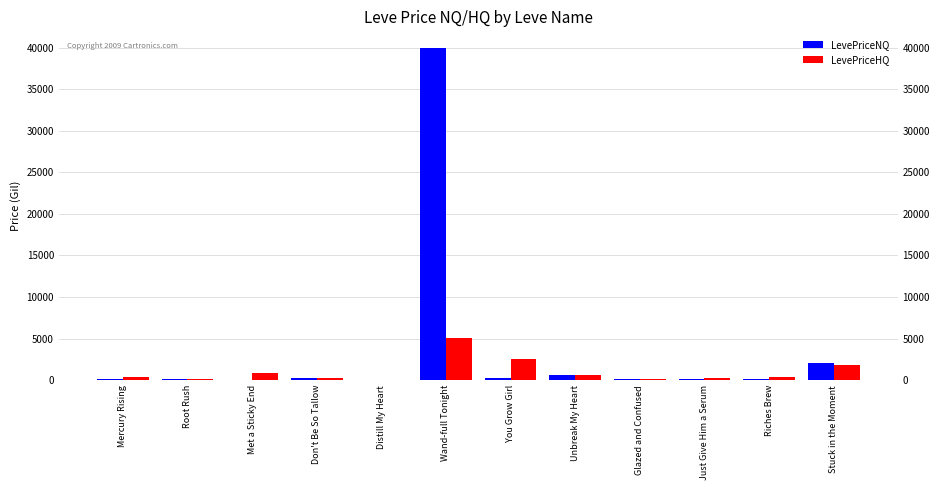

Between Unbreak My Heart and Glazed and Confused, which is larger?

Unbreak My Heart